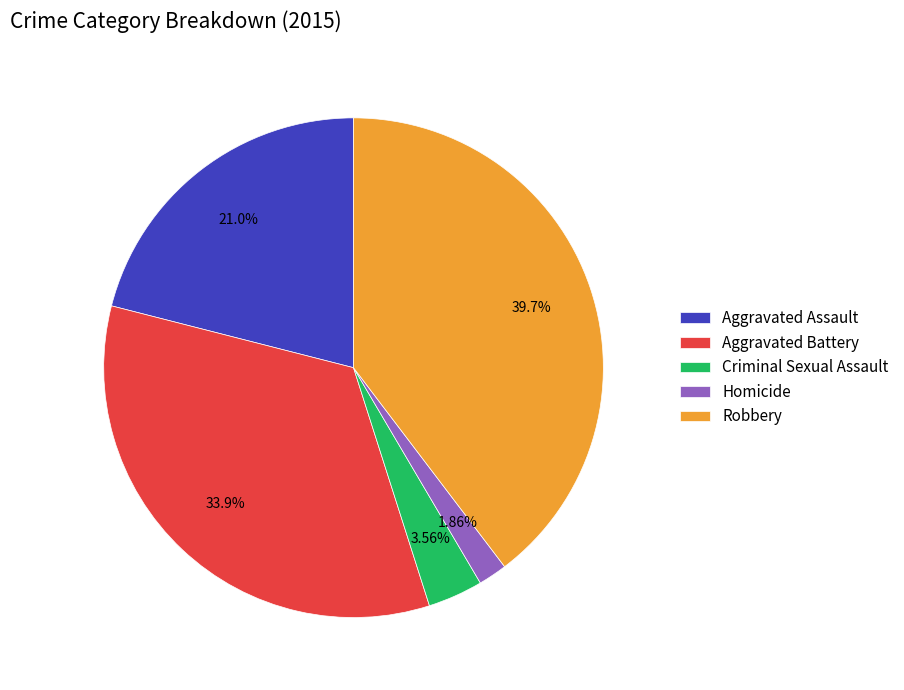

How many segments does this pie chart have?

5